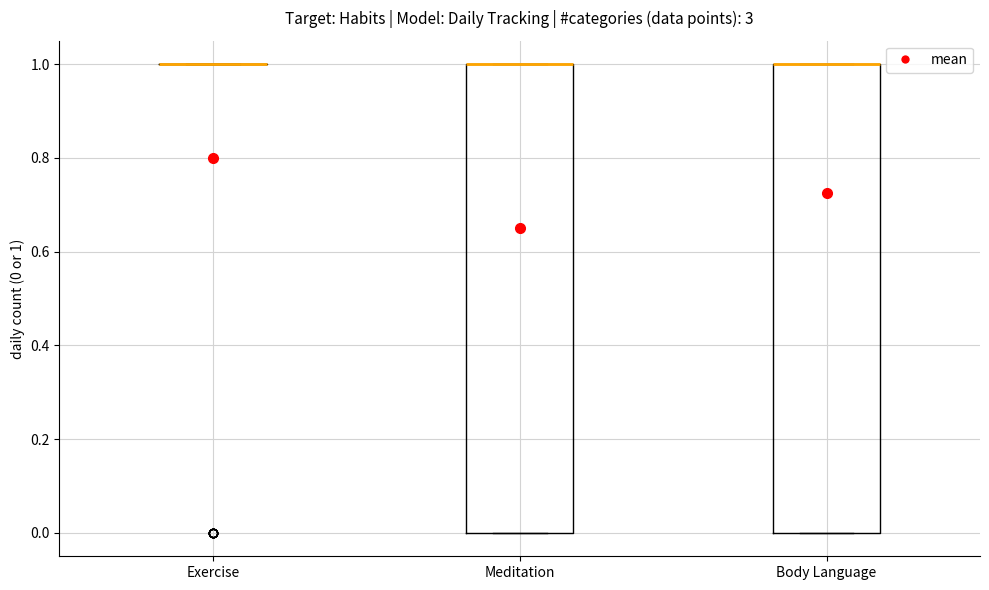

Where is the upper edge of the box for Body Language on the y-axis? The values are not printed on the chart, so give them approximately, as read against the axis.

1